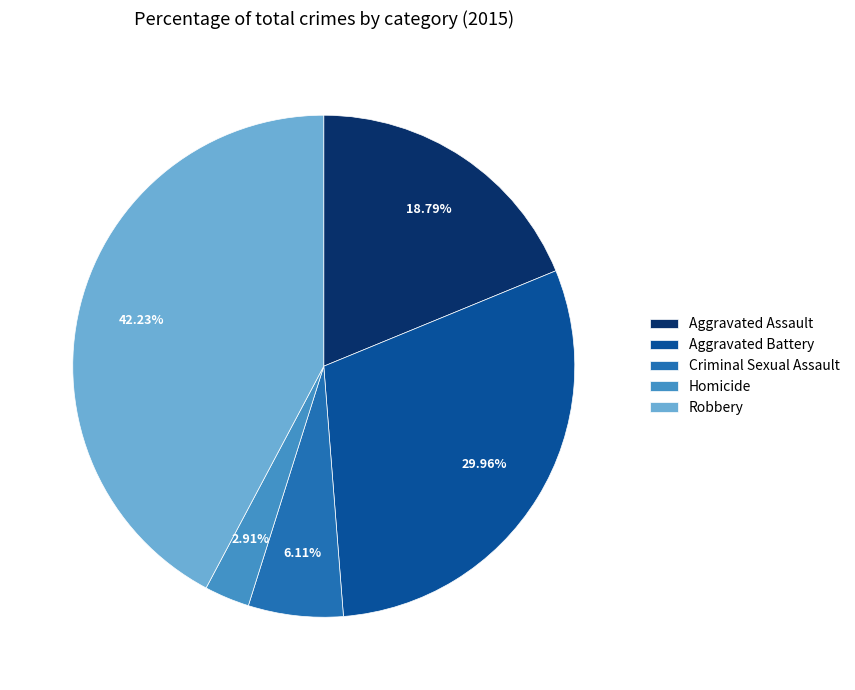

Do Aggravated Assault and Criminal Sexual Assault together represent more than half of the pie?

No